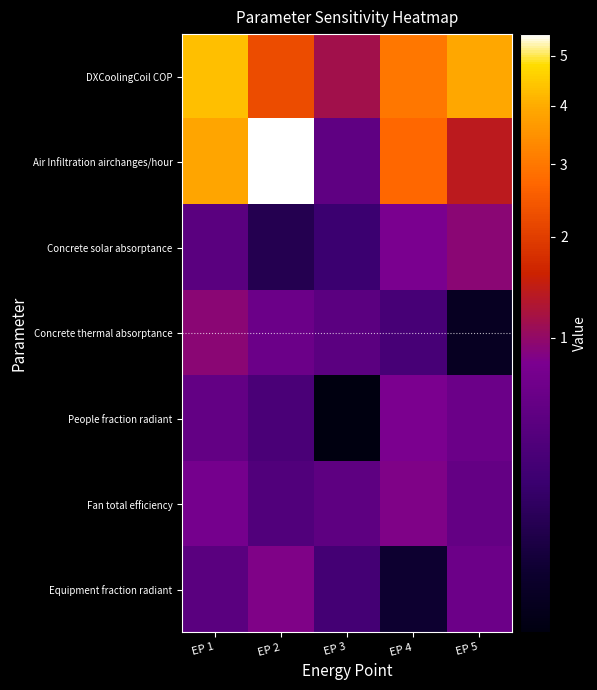

Rank the series at EP 1 from lowest to highest value.

Concrete solar absorptance, Equipment fraction radiant, People fraction radiant, Fan total efficiency, Concrete thermal absorptance, Air Infiltration airchanges/hour, DXCoolingCoil COP